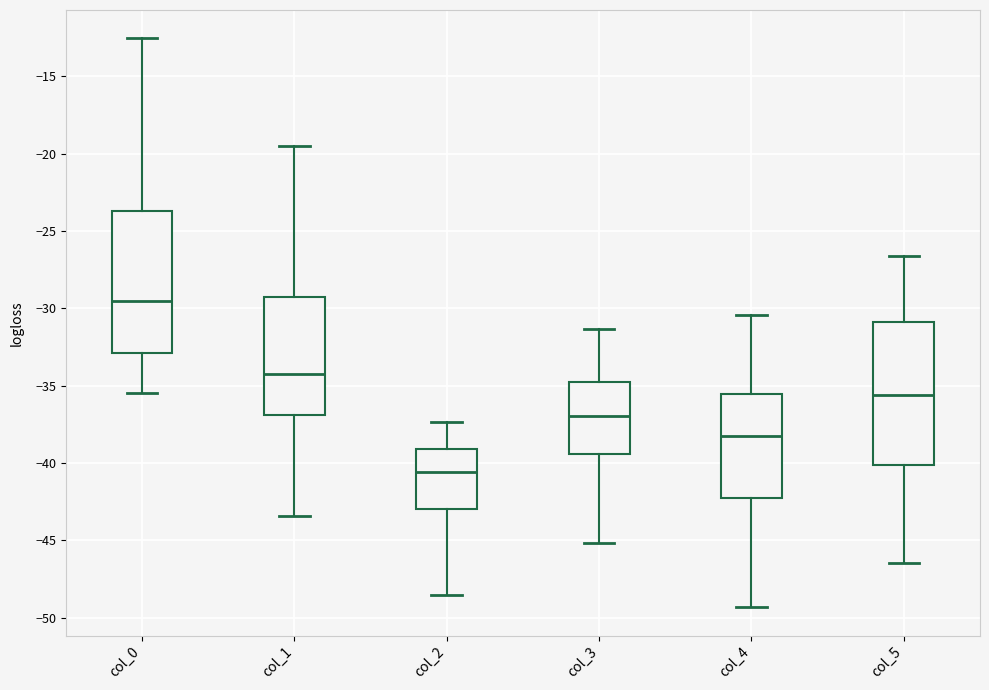

Reading left to right, read every box against the y-axis: the position of its median line, the range the box covers, and the ends of its whiskers. The values are not printed on the chart, so give them approximately, as read against the axis.

col_0: median -29.5, box -33.0 to -23.5, whiskers -35.5 to -12.5
col_1: median -34.5, box -37.0 to -29.0, whiskers -43.5 to -19.5
col_2: median -40.5, box -43.0 to -39.0, whiskers -48.5 to -37.5
col_3: median -37.0, box -39.5 to -35.0, whiskers -45.0 to -31.5
col_4: median -38.5, box -42.0 to -35.5, whiskers -49.5 to -30.5
col_5: median -35.5, box -40.0 to -31.0, whiskers -46.5 to -26.5